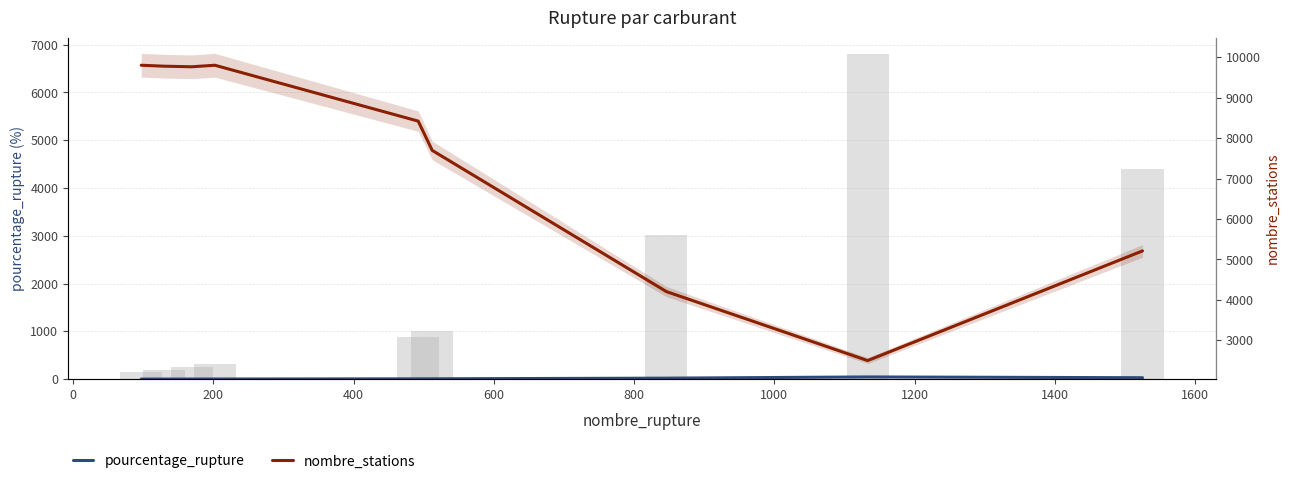

What is the value of the nombre_stations bar at the 7th from the left?

4205.0